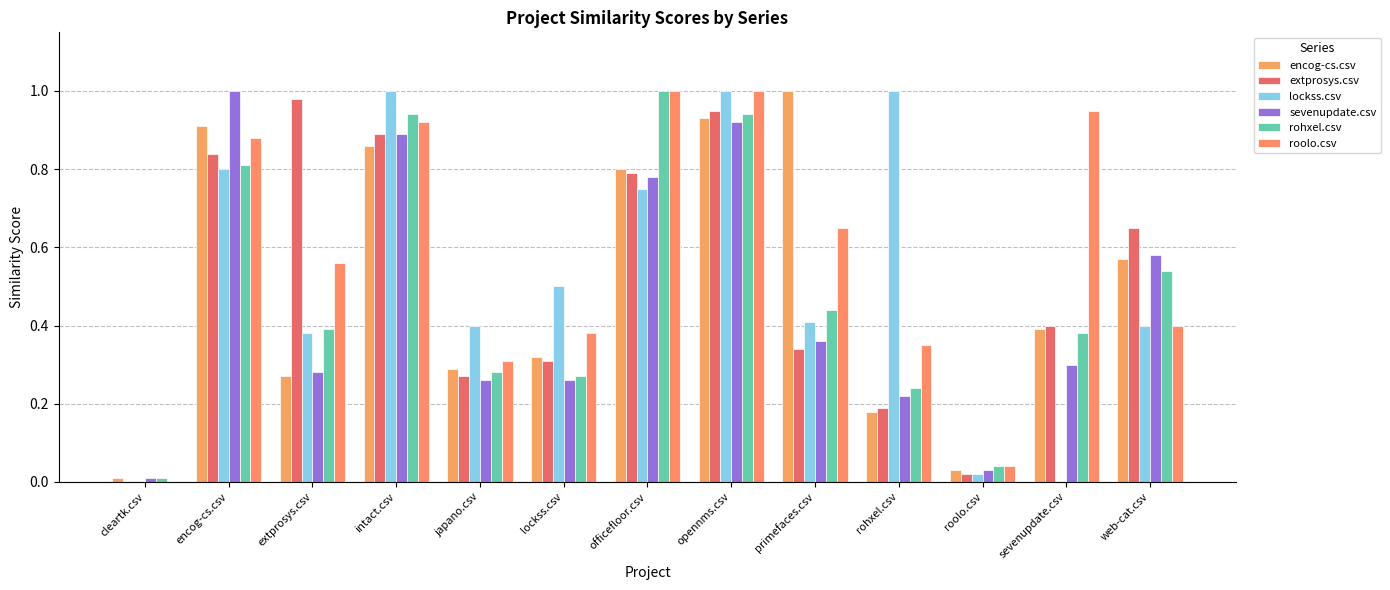

What is the label of the 10th bar from the left?

rohxel.csv